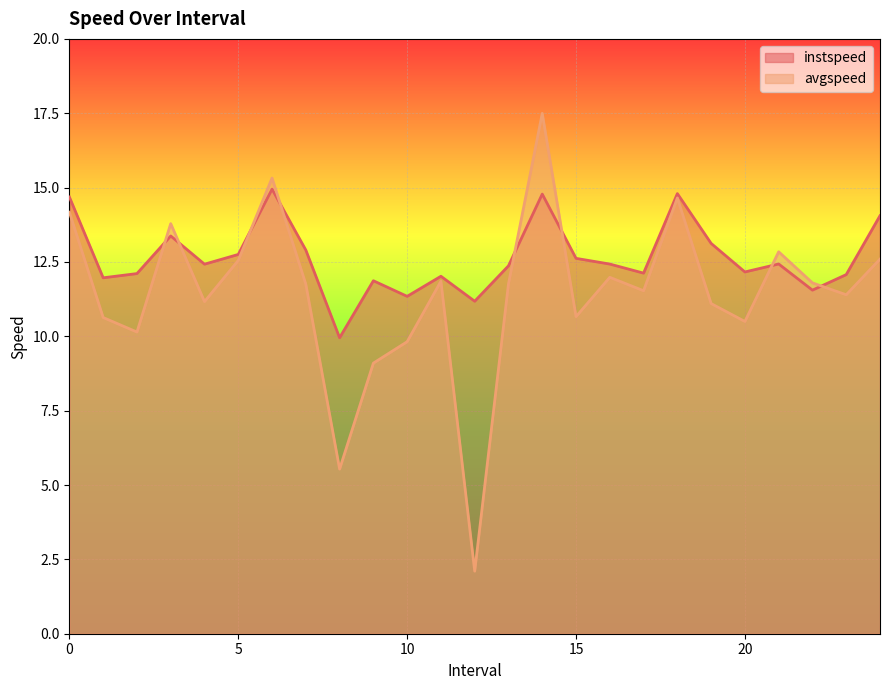

Read the instspeed value at 10.

11.3